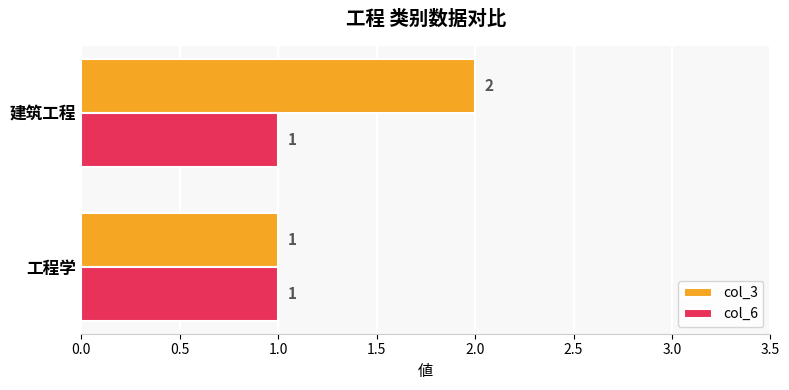

Which series has the widest spread of values?

col_3